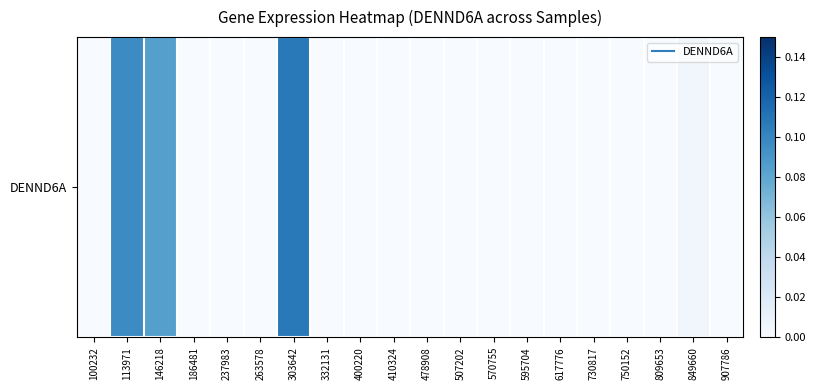

Reading right to left, list all the values displayed in this chart.

907786=0.0	849660=0.0	809653=0.0	750152=0.0	730817=0.0	617776=0.0	595704=0.0	570755=0.0	507202=0.0	478908=0.0	410324=0.0	400220=0.0	332131=0.0	303642=0.1	263578=0.0	237983=0.0	186481=0.0	146218=0.1	113971=0.1	100232=0.0